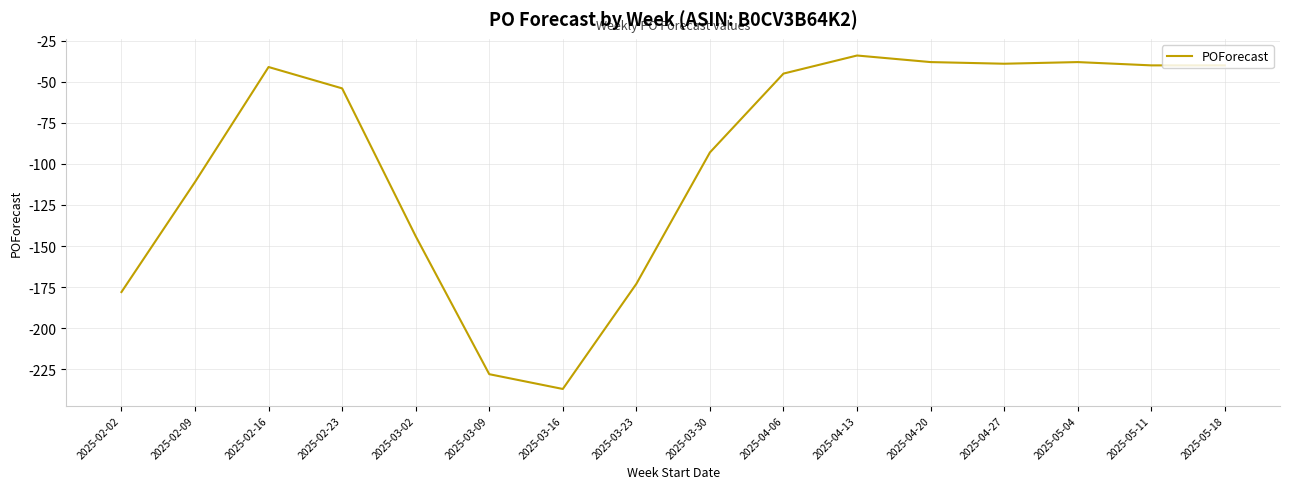

What value does the data have at 2025-04-27, to the nearest 5?

-40